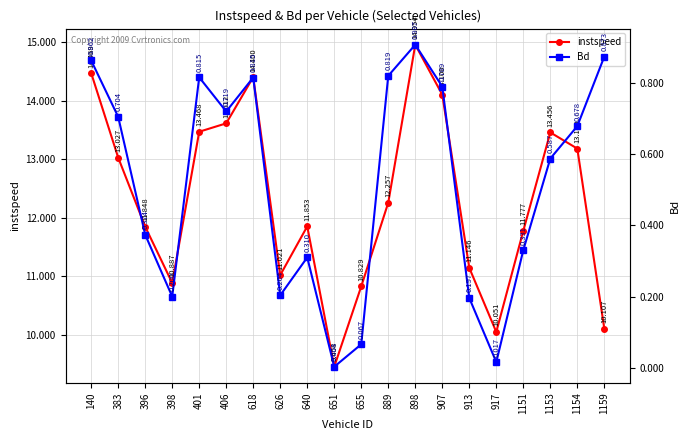

At 898, list the series in order from smallest to largest.

Bd, instspeed